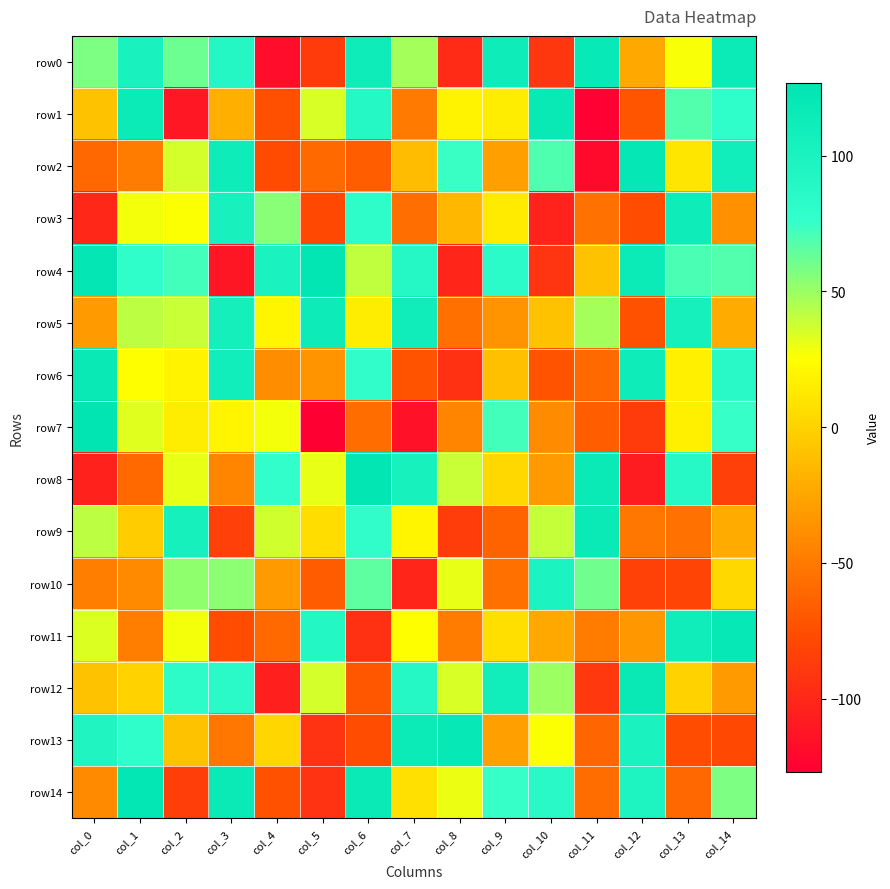

How many distinct data groups are displayed?

15